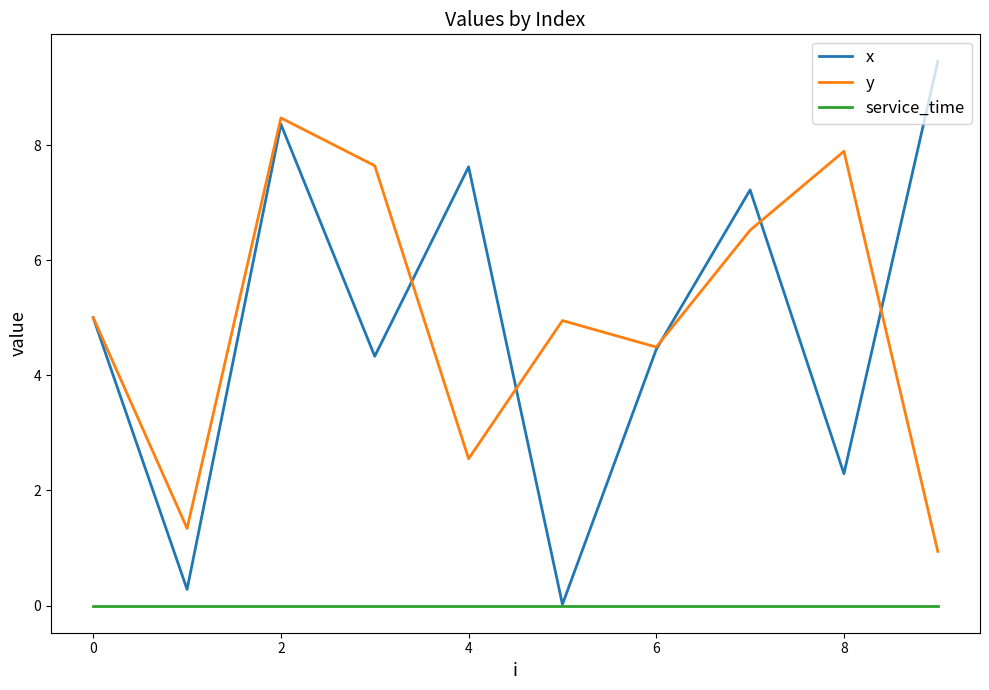

List the series in order of their peak value, lowest first.

service_time, y, x